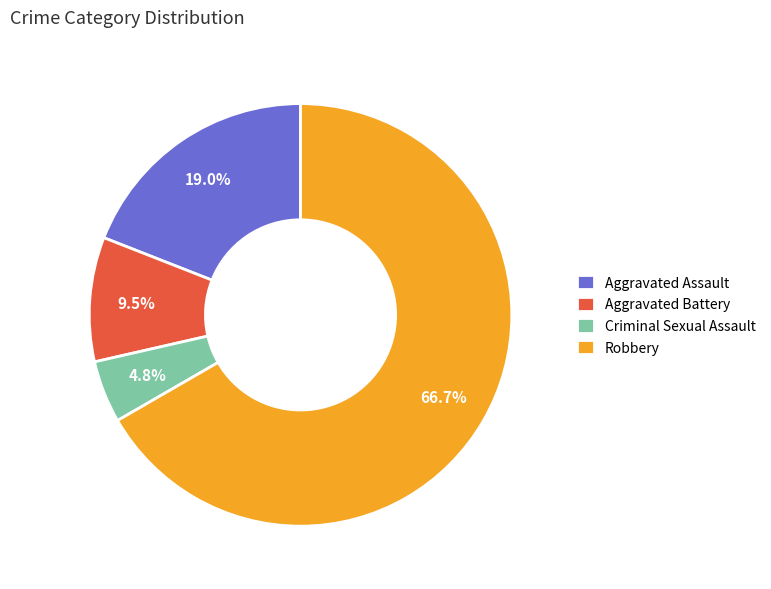

To the nearest percent, what percentage of the pie is Robbery?

67%